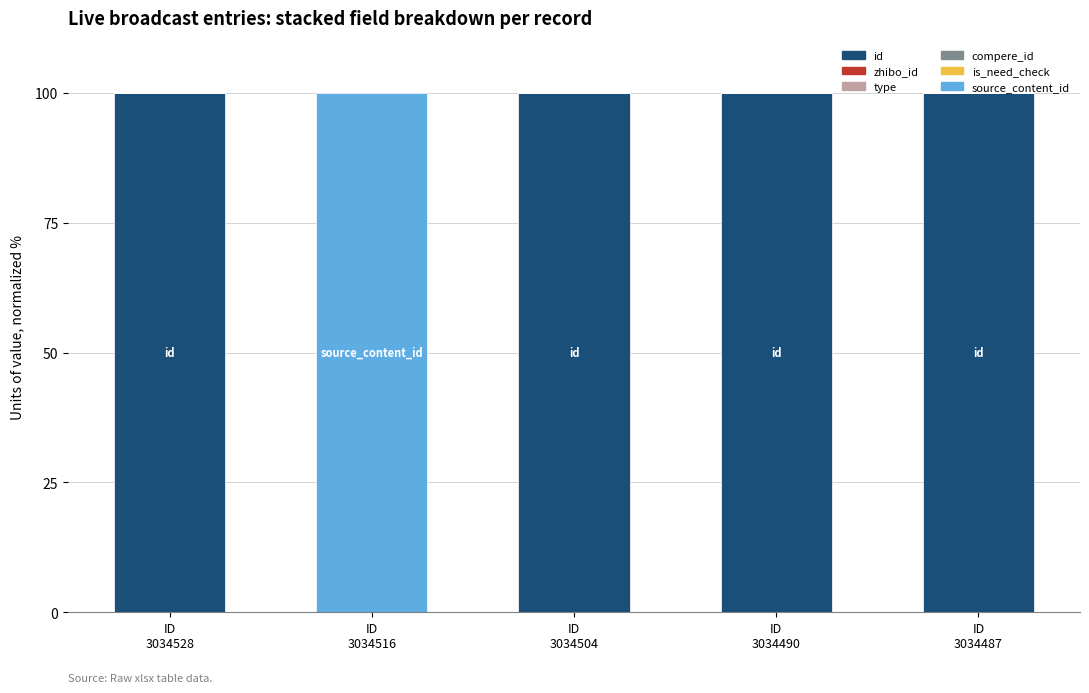

Are the bars horizontal?

No